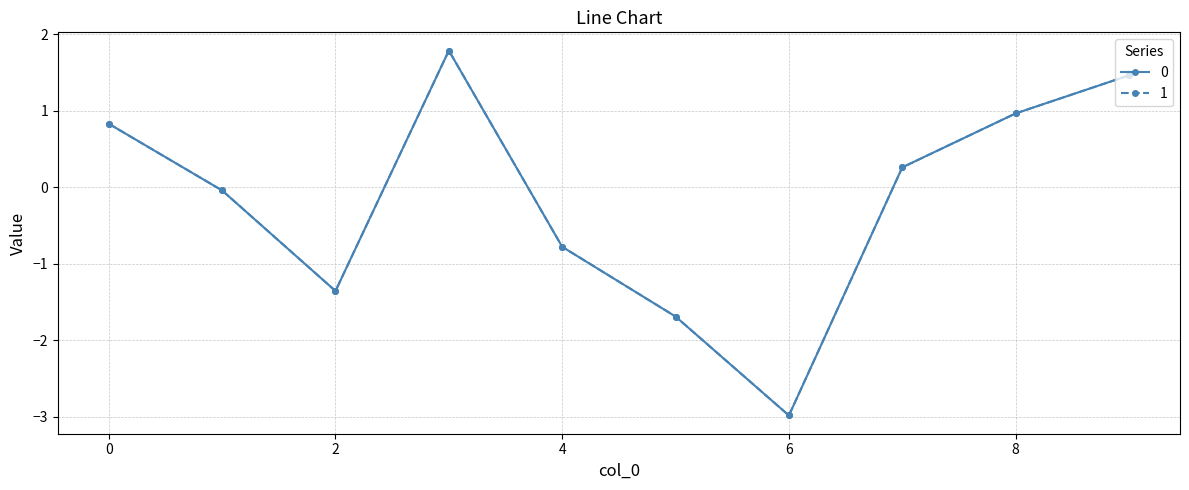

What is the greatest value displayed?

1.8